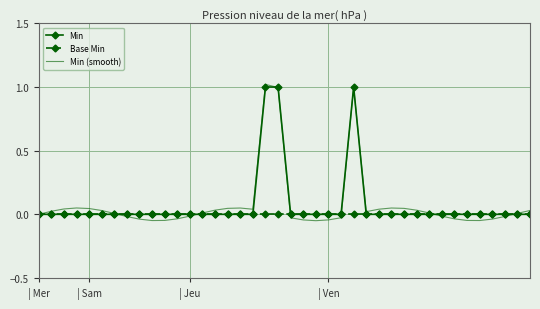

What is the difference between the maximum and minimum values in the Min (smooth) series?

1.1